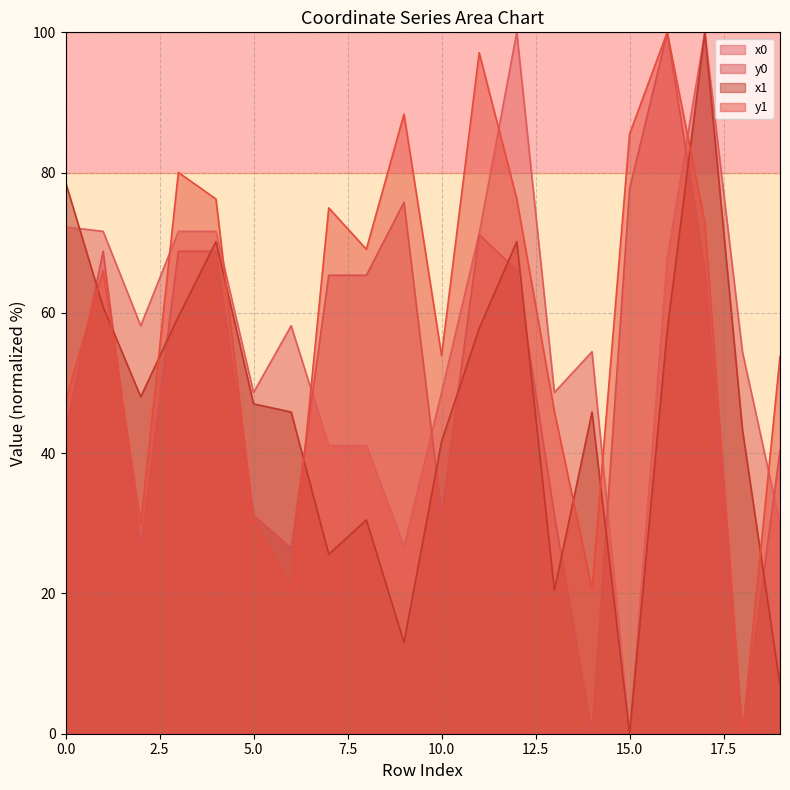

List the labels in order of y1 value, smallest first.

18, 6, 14, 2, 5, 13, 0, 19, 10, 1, 8, 17, 7, 4, 12, 3, 15, 9, 11, 16